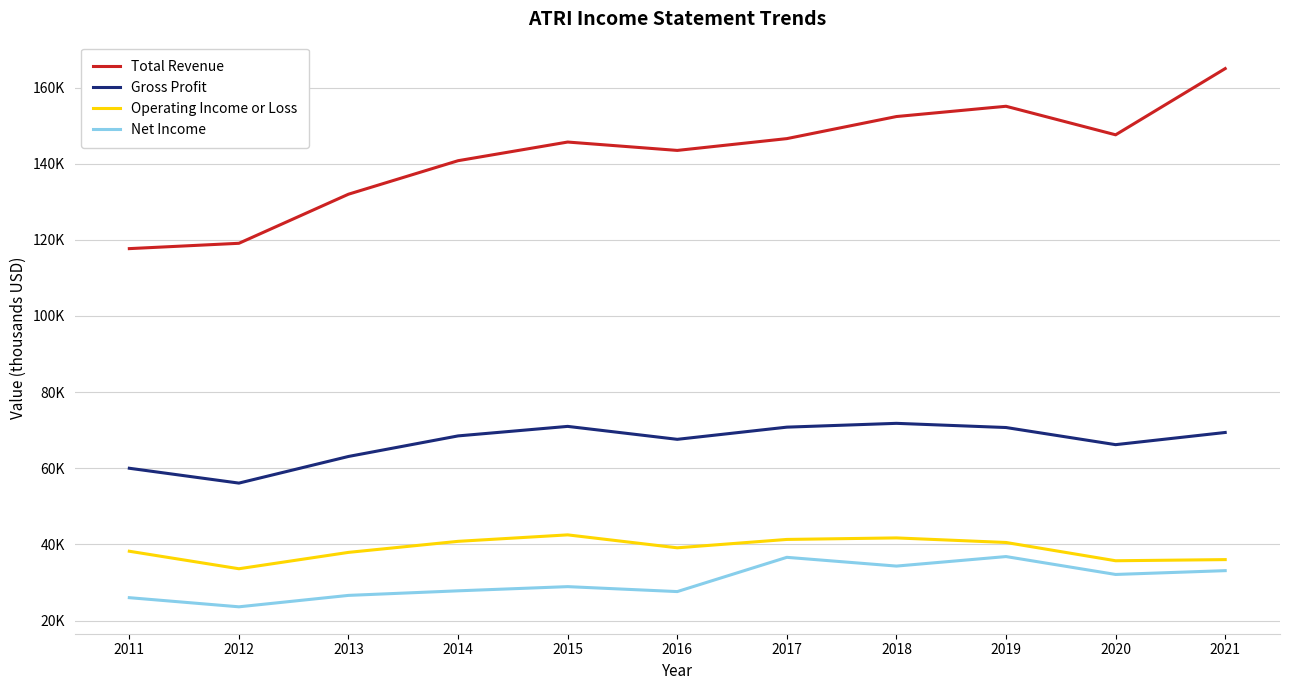

At which category is the sum across all series the highest?

2021